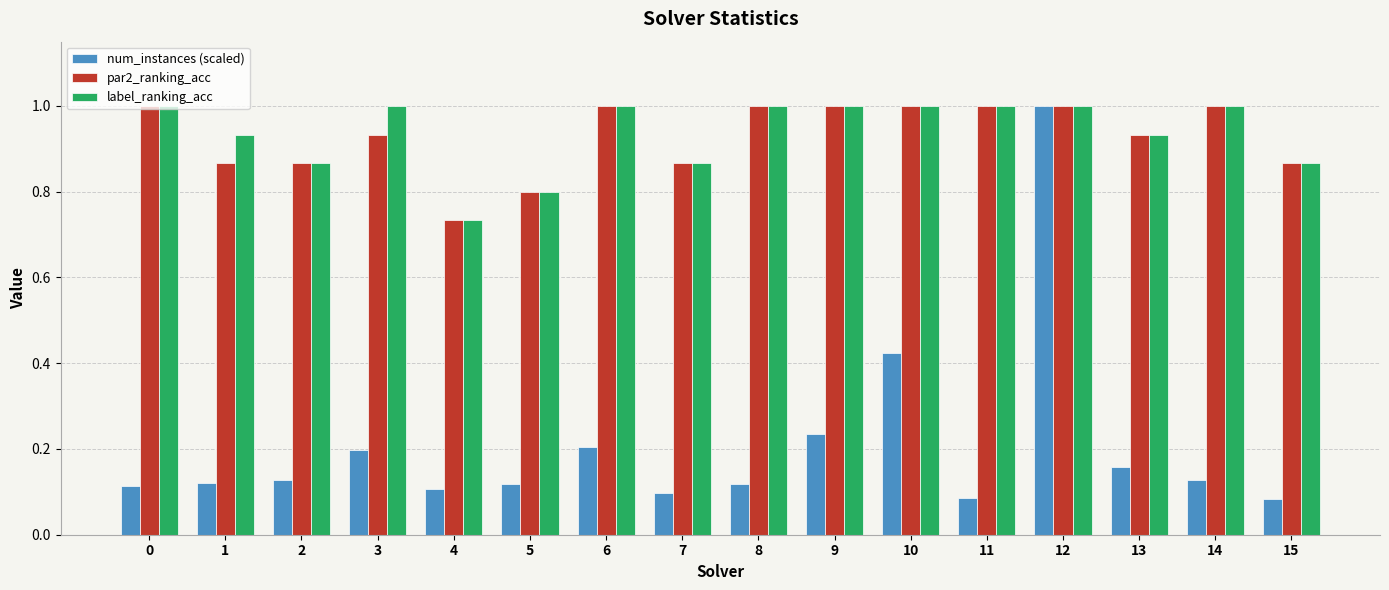

Between 3 and 10, which series saw the biggest shift?

num_instances (scaled)